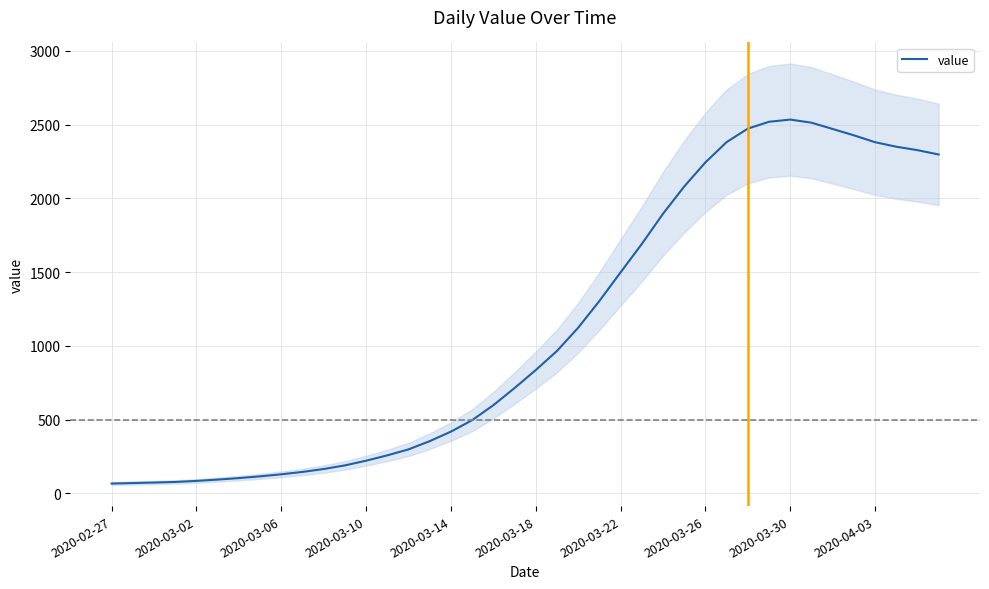

Is it true that the value at 13 is 257.1?

True